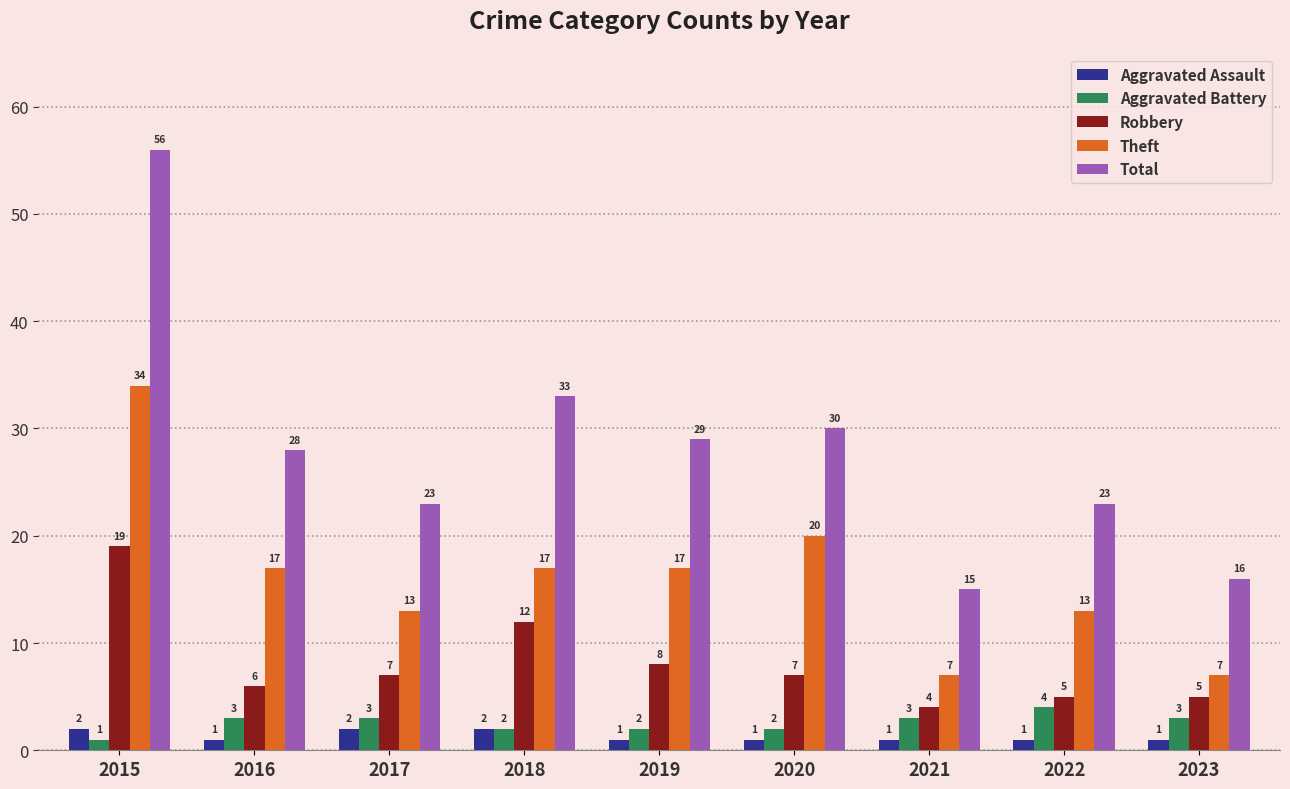

Rank the series by their maximum value, from highest to lowest.

Total, Theft, Robbery, Aggravated Battery, Aggravated Assault